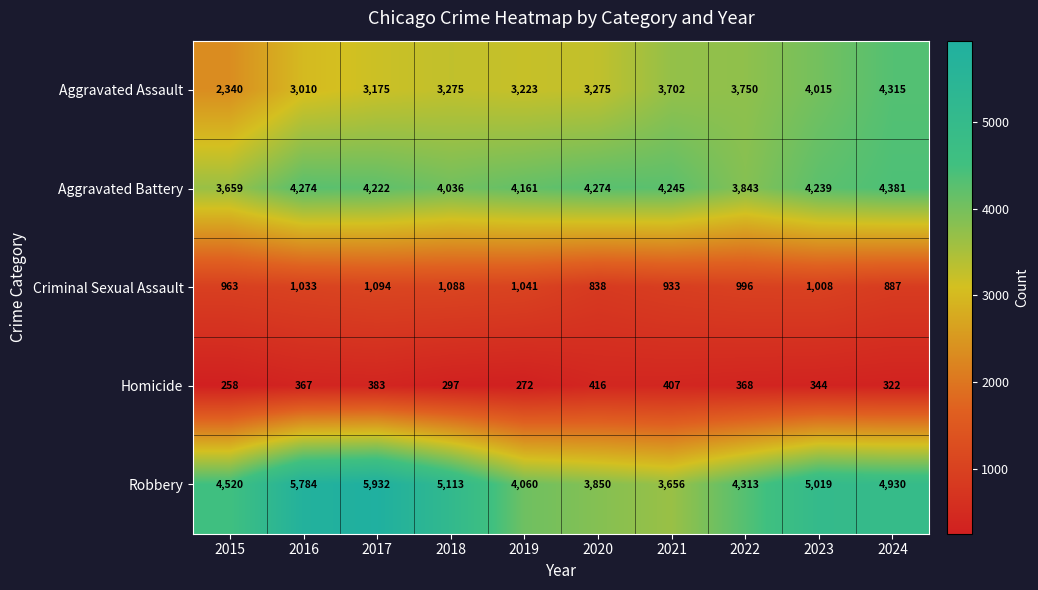

True or false: Aggravated Battery has a value of 4161 at 2019.

True